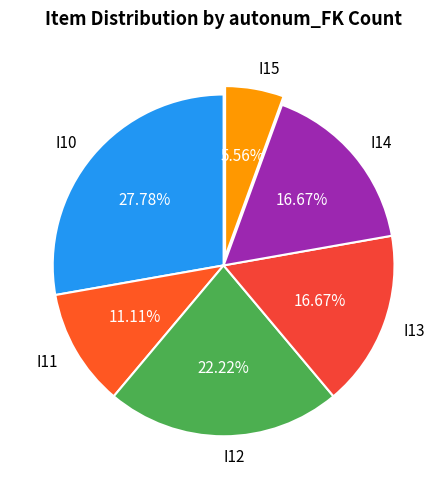

What percentage is the I15 slice, to the nearest percent?

6%